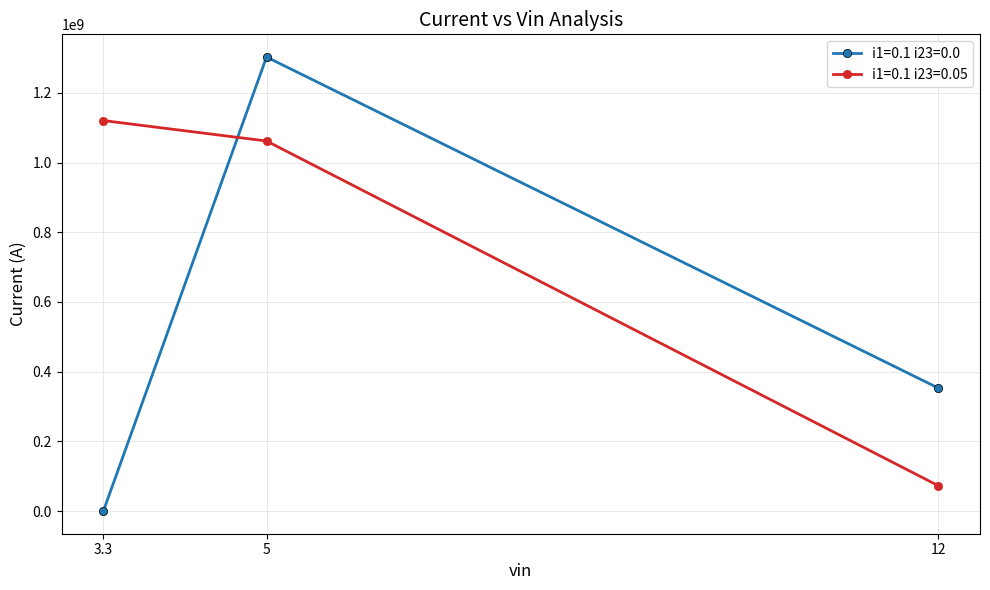

What position from the left is 3.3?

1